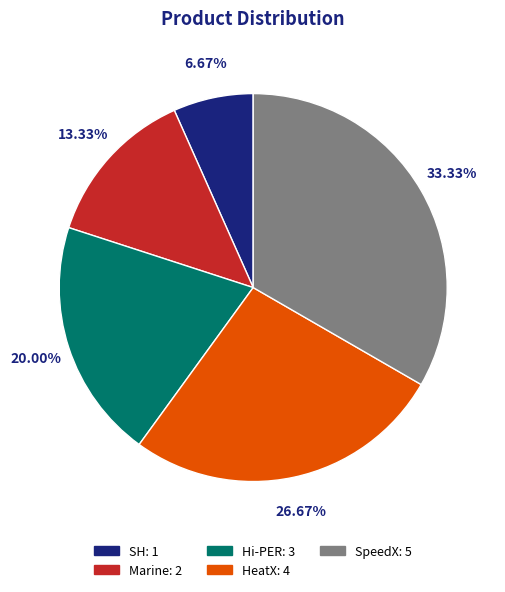

Count the number of slices in the pie.

5